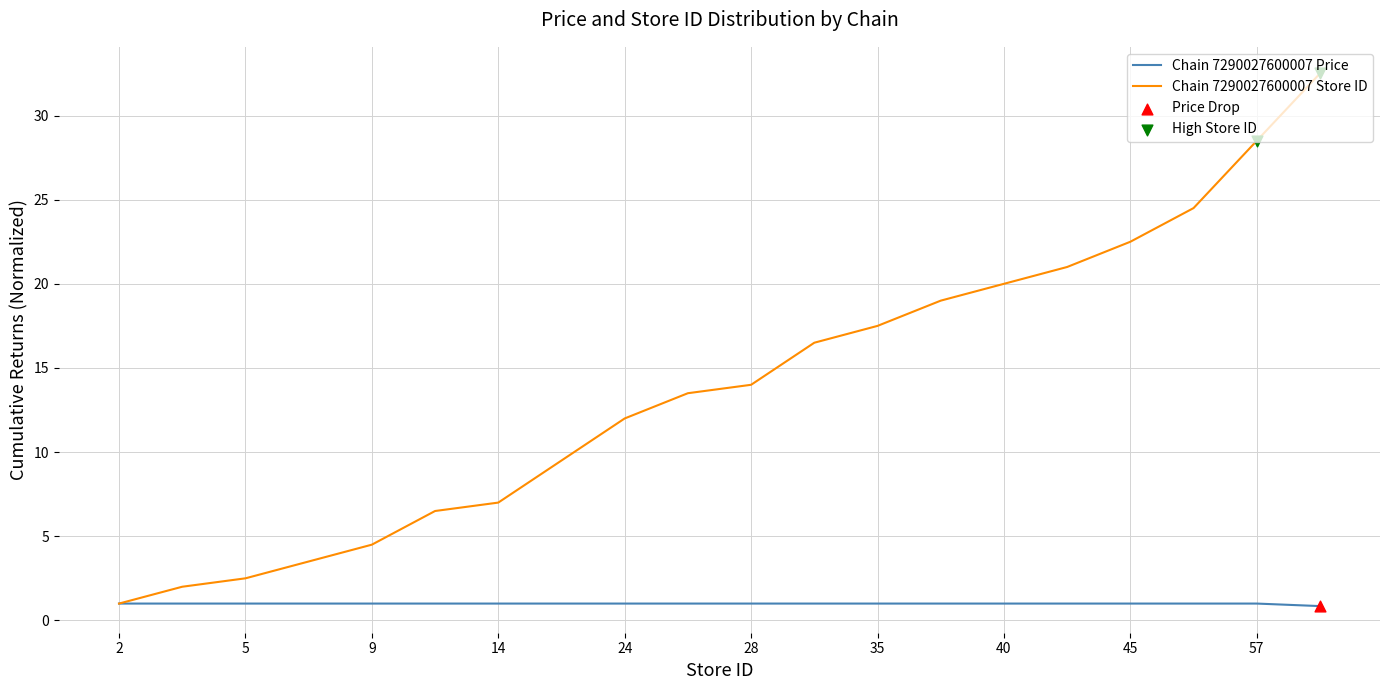

List the series in order of their overall mean, highest first.

Chain 7290027600007 Store ID, Chain 7290027600007 Price